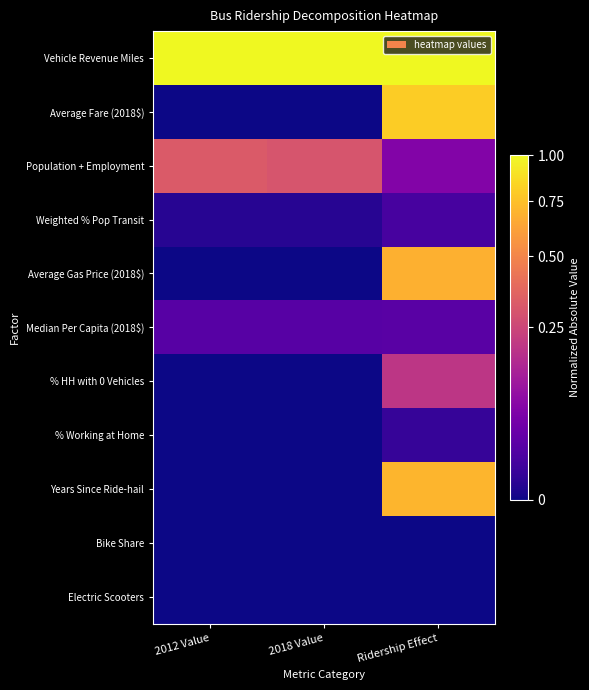

Reading left to right, list all the values displayed in this chart.

Vehicle Revenue Miles: 2012 Value=1.0	2018 Value=1.0	Ridership Effect=1.0
Average Fare (2018$): 2012 Value=0.0	2018 Value=0.0	Ridership Effect=0.8
Population + Employment: 2012 Value=0.3	2018 Value=0.3	Ridership Effect=0.1
Weighted % Pop Transit: 2012 Value=0.0	2018 Value=0.0	Ridership Effect=0.0
Average Gas Price (2018$): 2012 Value=0.0	2018 Value=0.0	Ridership Effect=0.7
Median Per Capita (2018$): 2012 Value=0.0	2018 Value=0.0	Ridership Effect=0.0
% HH with 0 Vehicles: 2012 Value=0.0	2018 Value=0.0	Ridership Effect=0.2
% Working at Home: 2012 Value=0.0	2018 Value=0.0	Ridership Effect=0.0
Years Since Ride-hail: 2012 Value=0.0	2018 Value=0.0	Ridership Effect=0.7
Bike Share: 2012 Value=0.0	2018 Value=0.0	Ridership Effect=0.0
Electric Scooters: 2012 Value=0.0	2018 Value=0.0	Ridership Effect=0.0